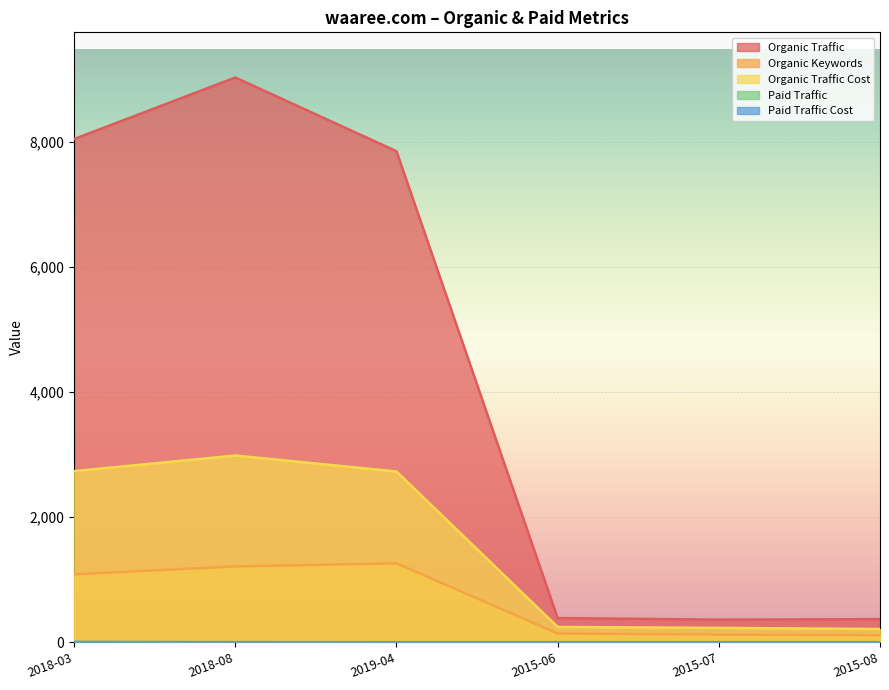

What is the sum of the Organic Traffic Cost values at 2015-07 and 2018-03?

2965